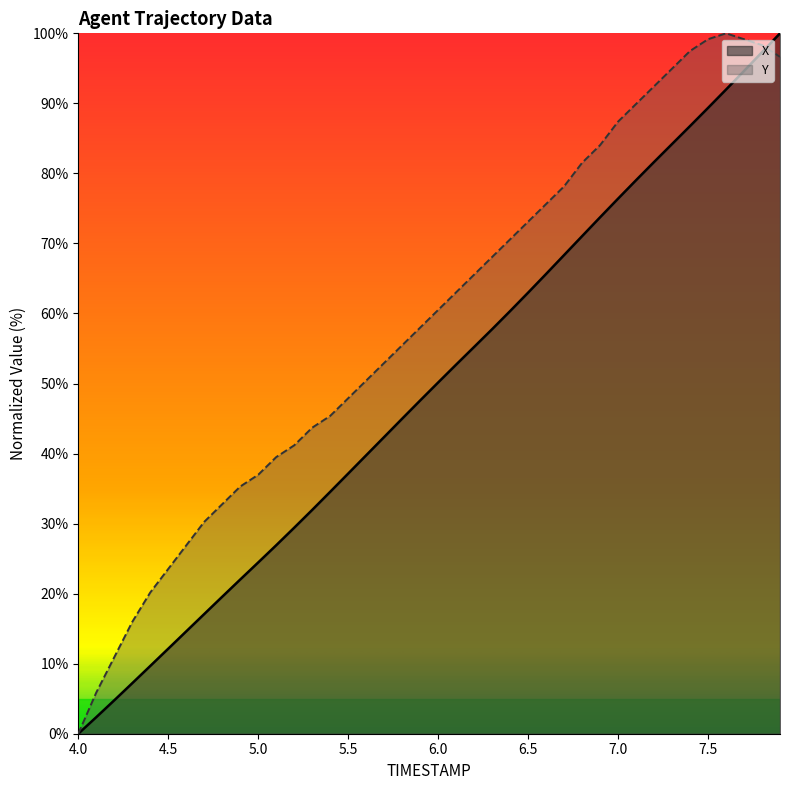

True or false: TIMESTAMP has more than 0 points higher than both neighbors.

False